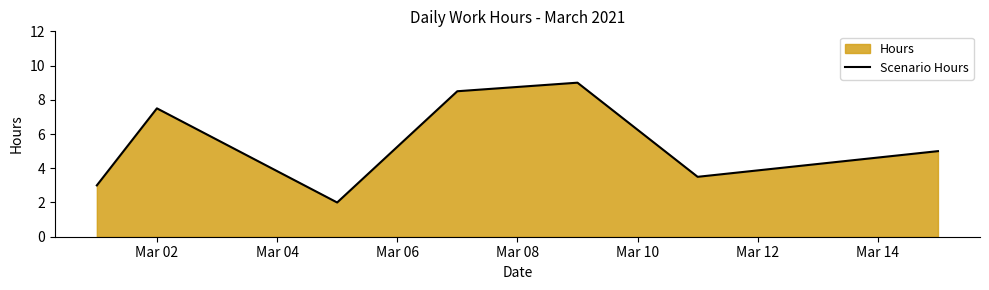

What is the difference between the maximum and minimum values?

7.0